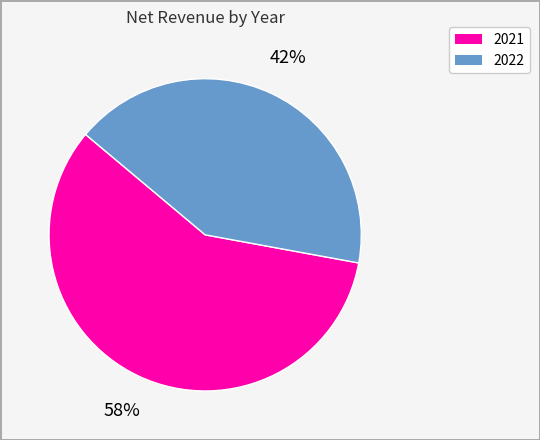

Count the number of slices in the pie.

2